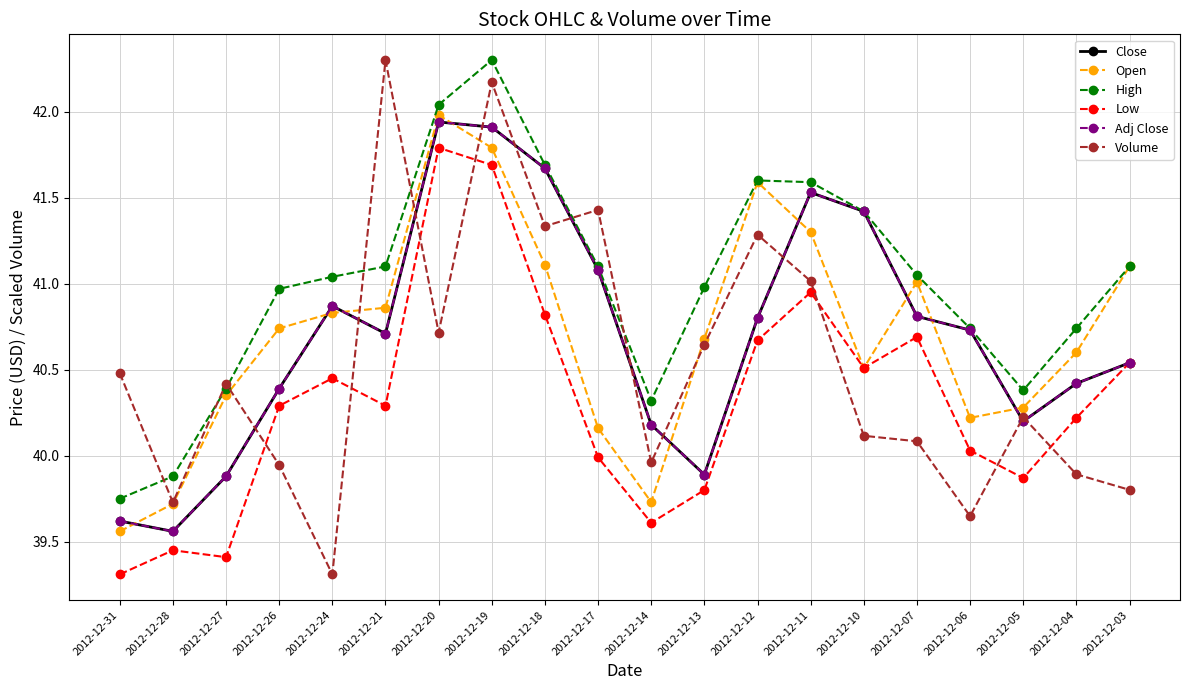

At 2012-12-06, list the series in order from smallest to largest.

Volume, Low, Open, Close, Adj Close, High